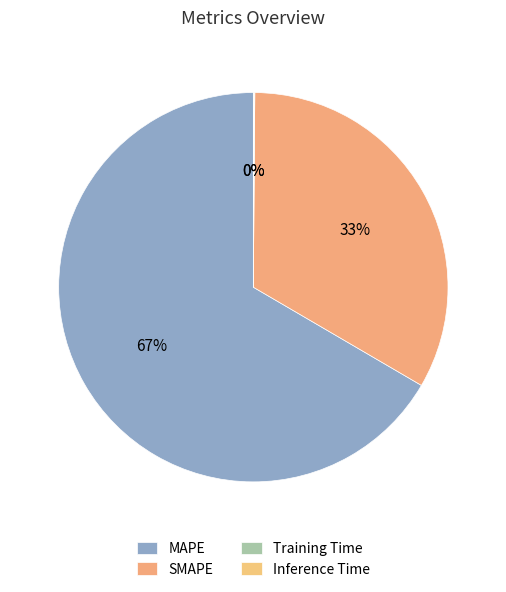

To the nearest percent, what is the combined percentage of SMAPE and MAPE?

100%